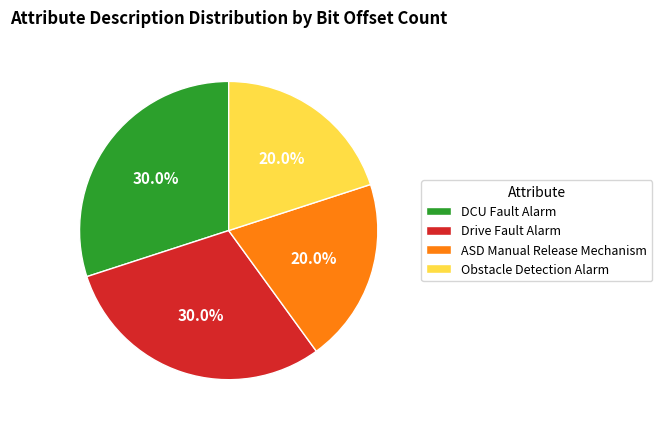

What portion of the pie excludes Drive Fault Alarm?

70.0%